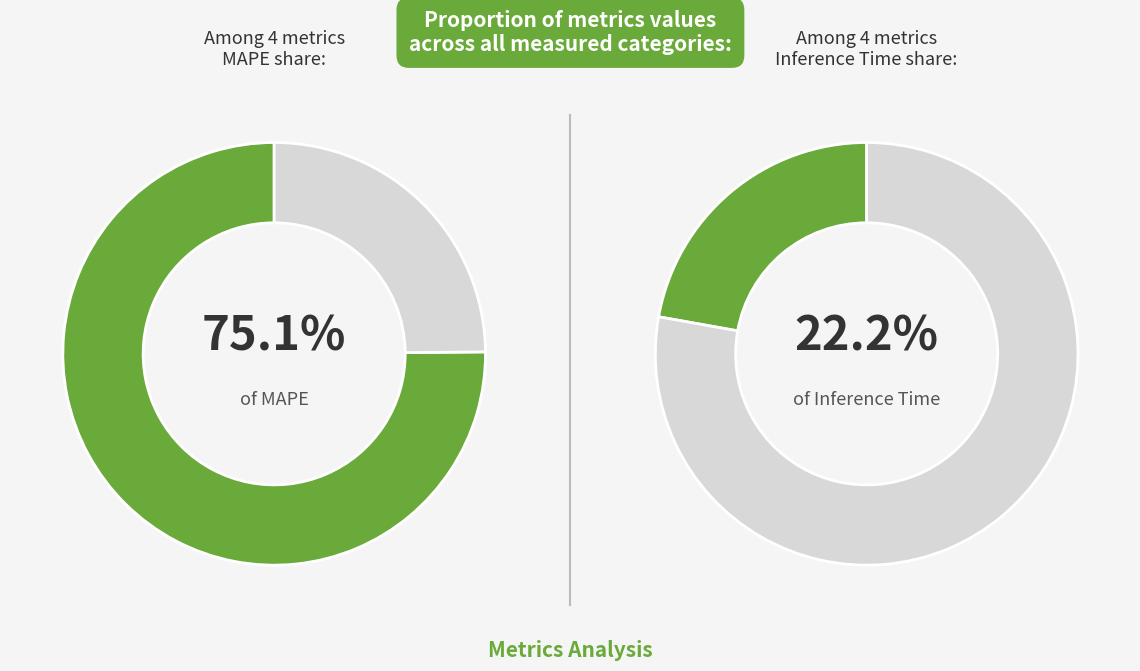

Is there a majority slice in this chart?

Yes